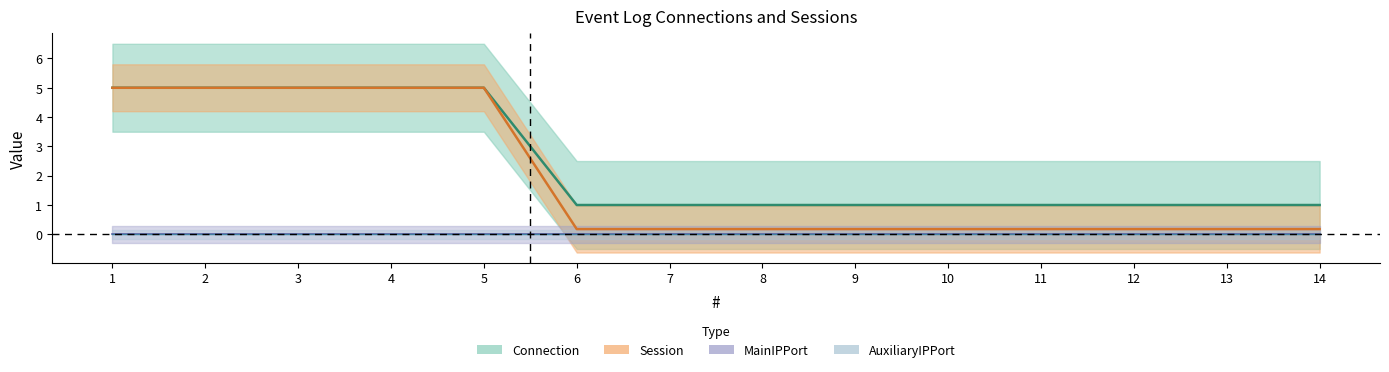

How many lines are shown in the chart?

2